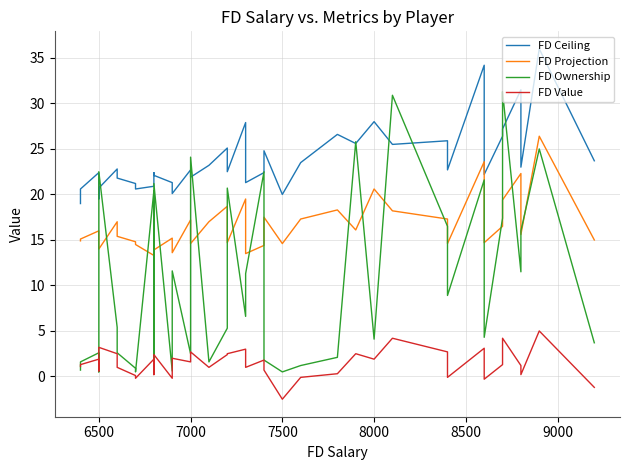

How many data points does each series have?

40